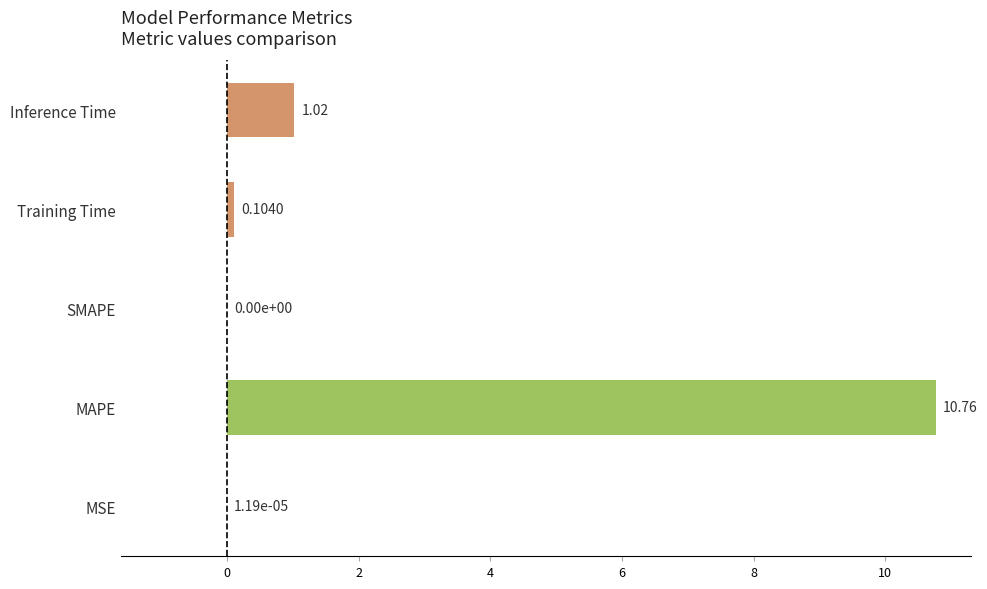

Which has a higher value, MSE or Inference Time?

Inference Time